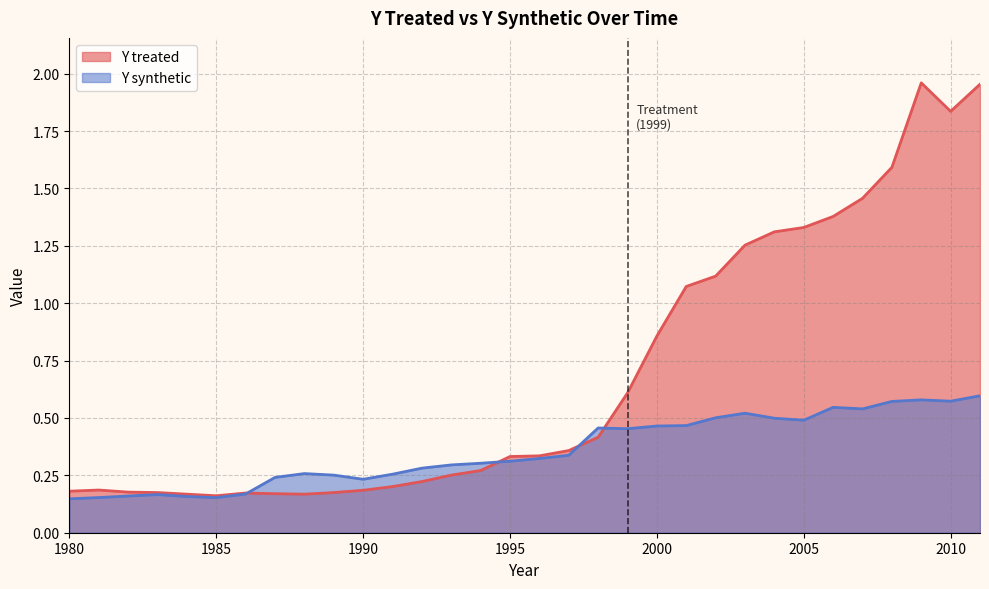

What is the difference between the maximum and minimum values in the Y treated series?

1.8